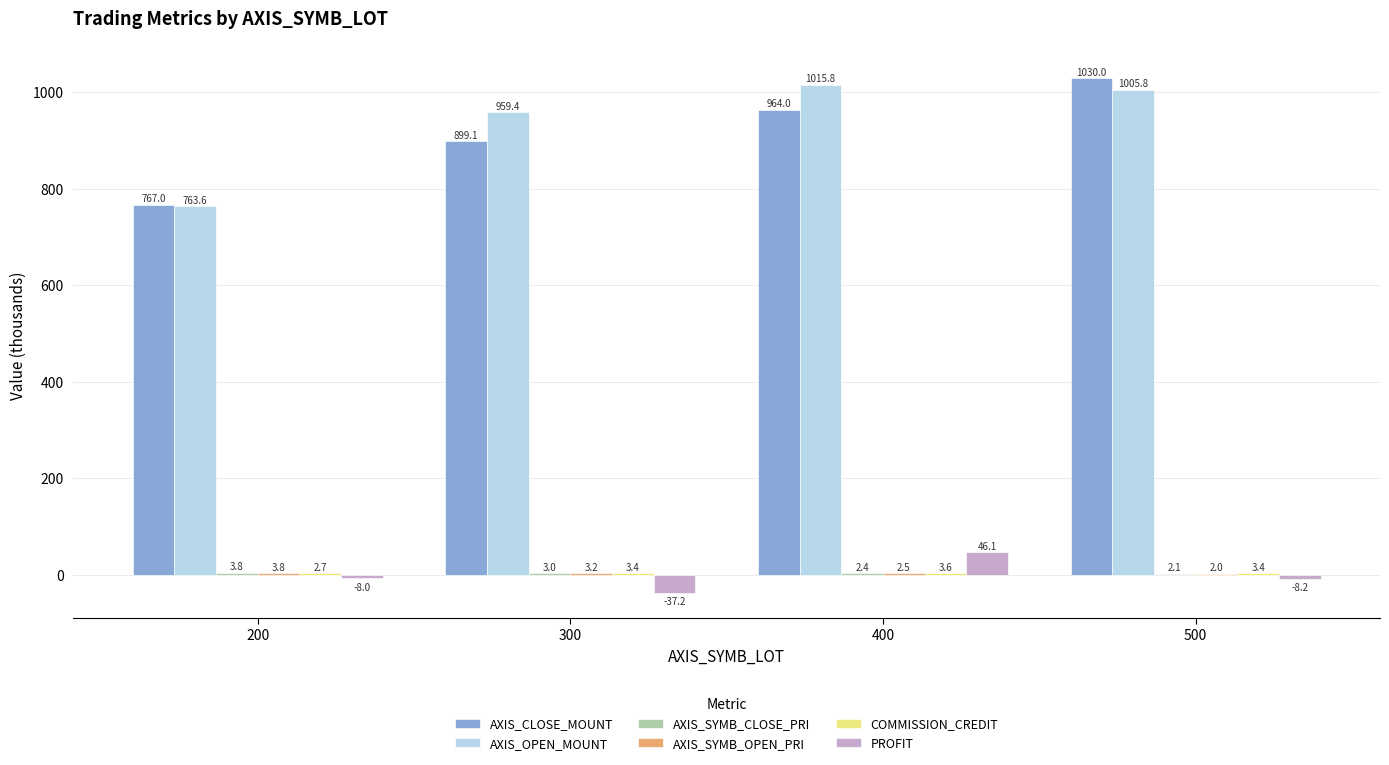

Where is AXIS_OPEN_MOUNT nearest to the value 889?

300